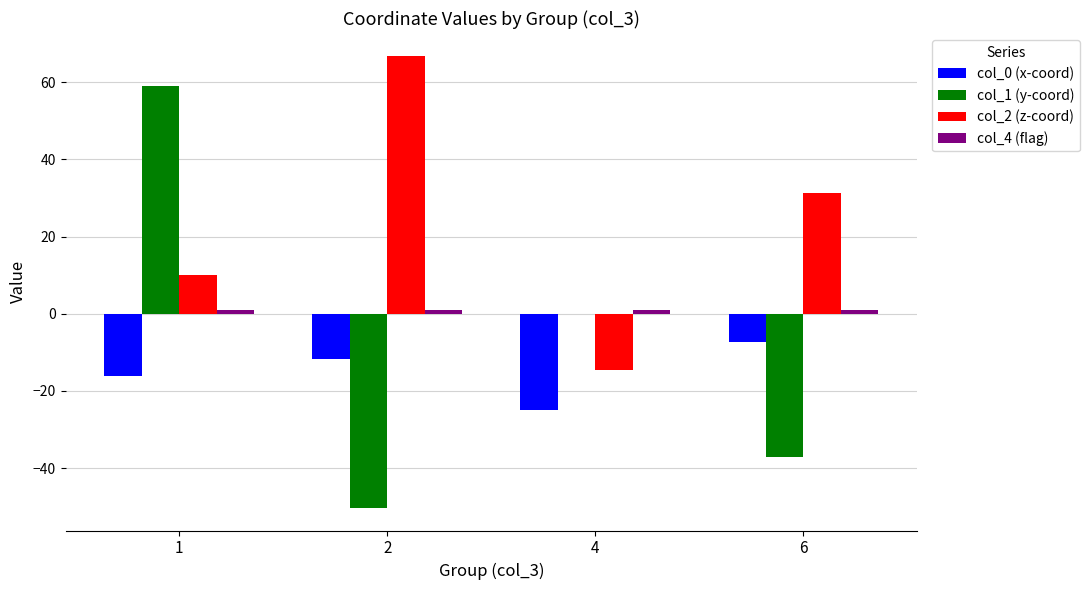

True or false: col_1 (y-coord) has a value of -0.1 at 4.

True